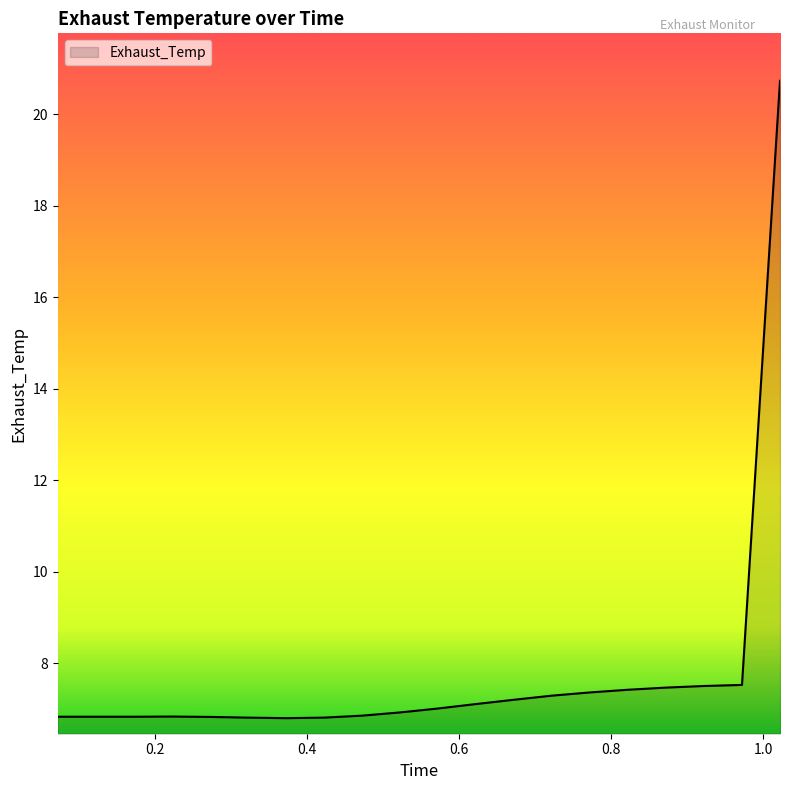

What is the difference between the maximum and minimum values?

13.9